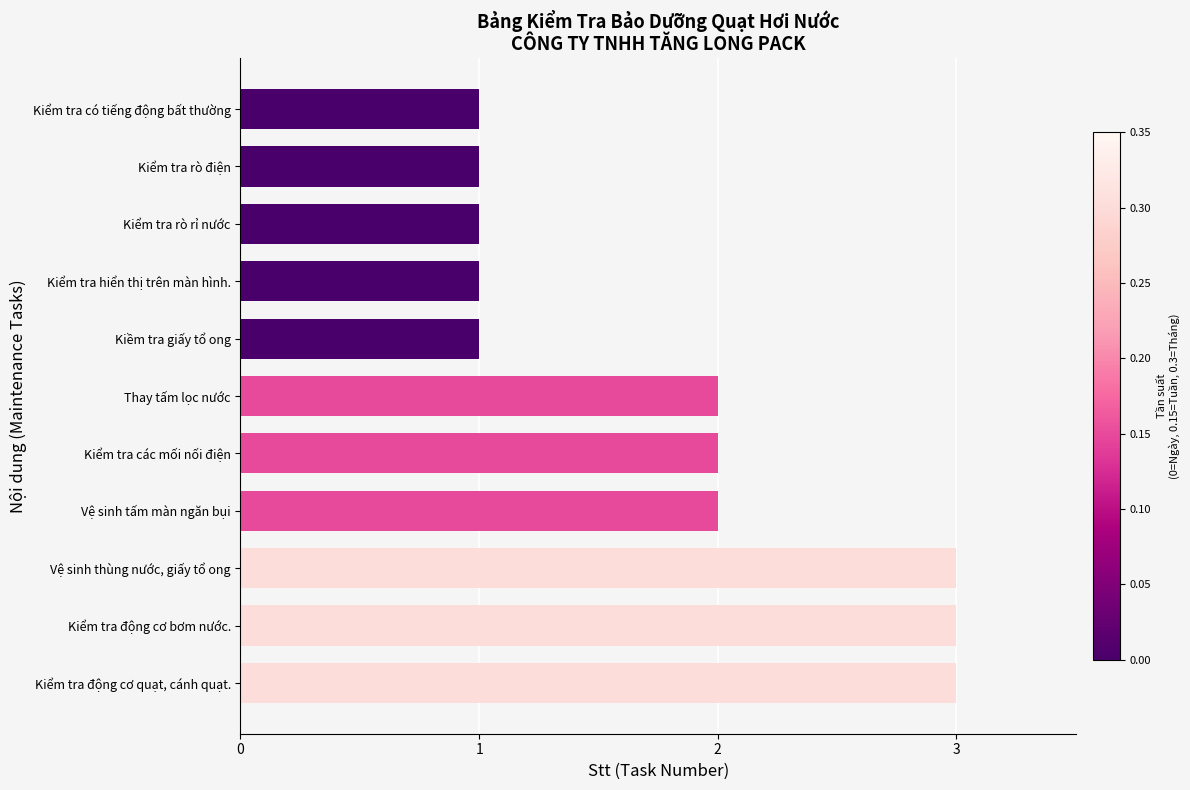

Which has a higher value, Vệ sinh thùng nước, giấy tổ ong or Thay tấm lọc nước?

Vệ sinh thùng nước, giấy tổ ong